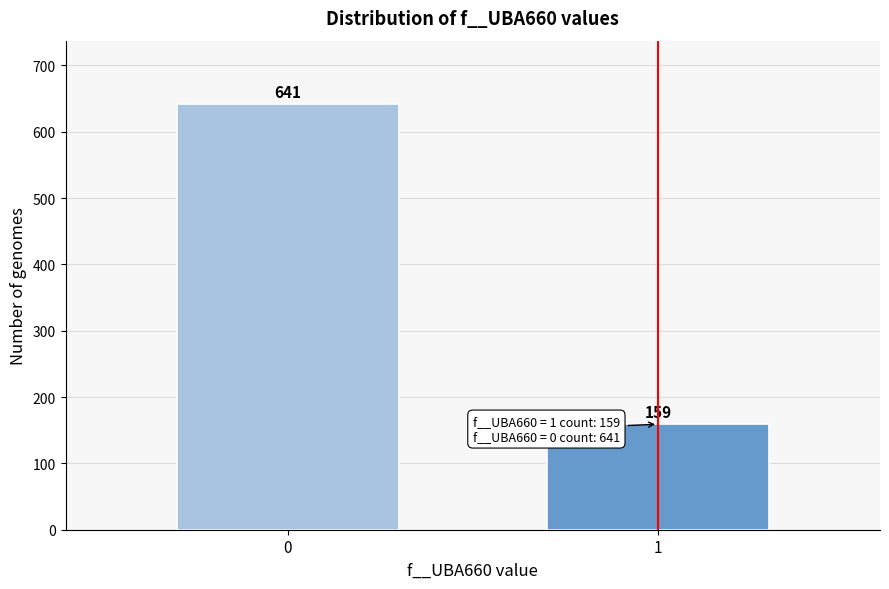

Reading right to left, list all the values displayed in this chart.

1=159	0=641